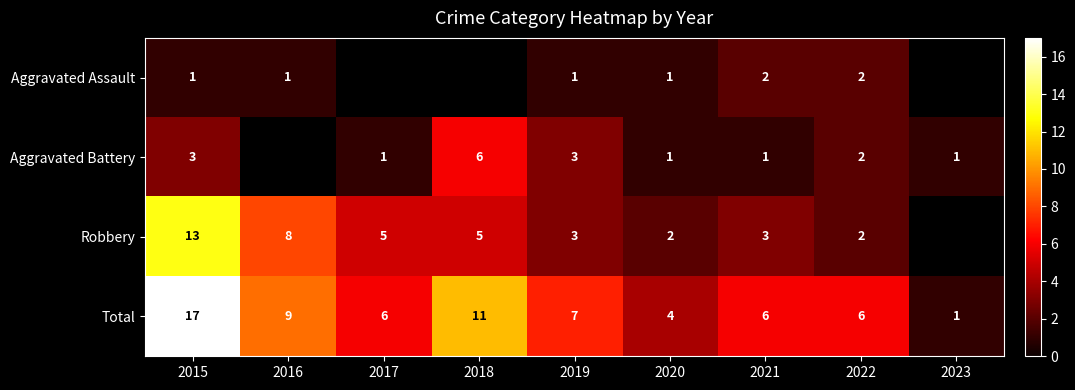

Which category has the highest value in the Total series?

2015